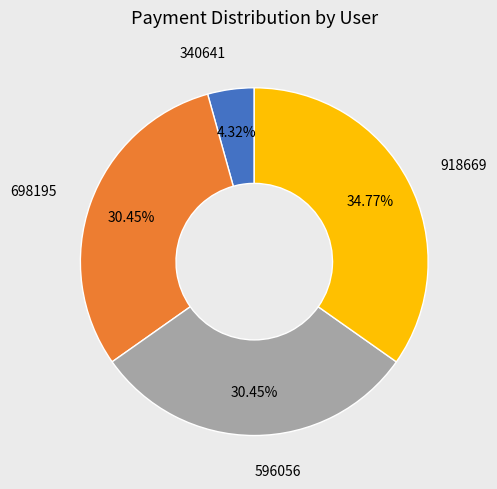

Is there any slice that represents more than half of the pie?

No